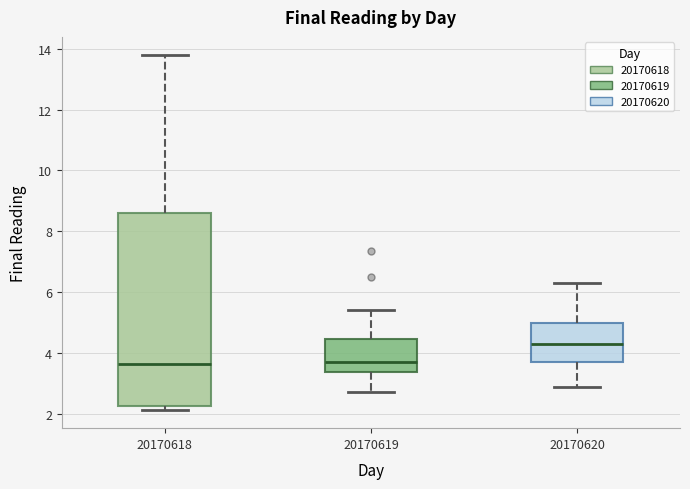

Reading left to right, transcribe this box plot: for each box, give where its median line is, the range the box spans, and where its two whiskers end, as read against the y-axis. The values are not printed on the chart, so give them approximately, as read against the axis.

20170618: median 3.6, box 2.2 to 8.6, whiskers 2.2 (just below the box's lower edge) to 13.8
20170619: median 3.8, box 3.4 to 4.4, whiskers 2.8 to 5.4
20170620: median 4.4, box 3.8 to 5.0, whiskers 3.0 to 6.4